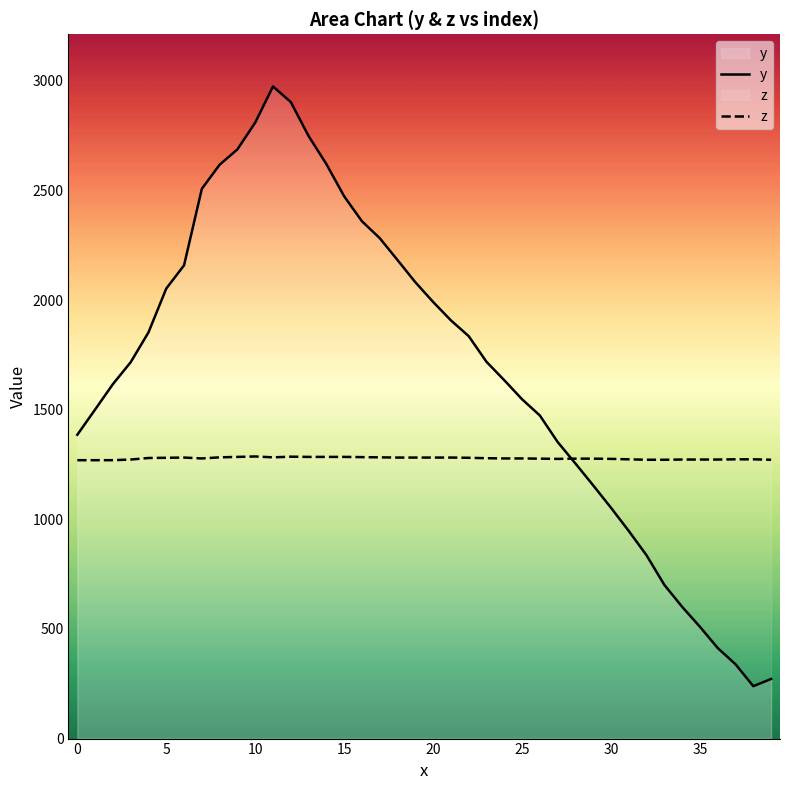

Which category has the lowest value in the y series?

38